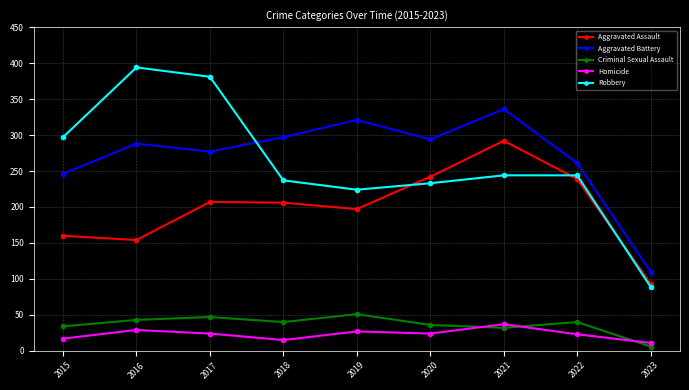

What is the sum of all Homicide values?

207